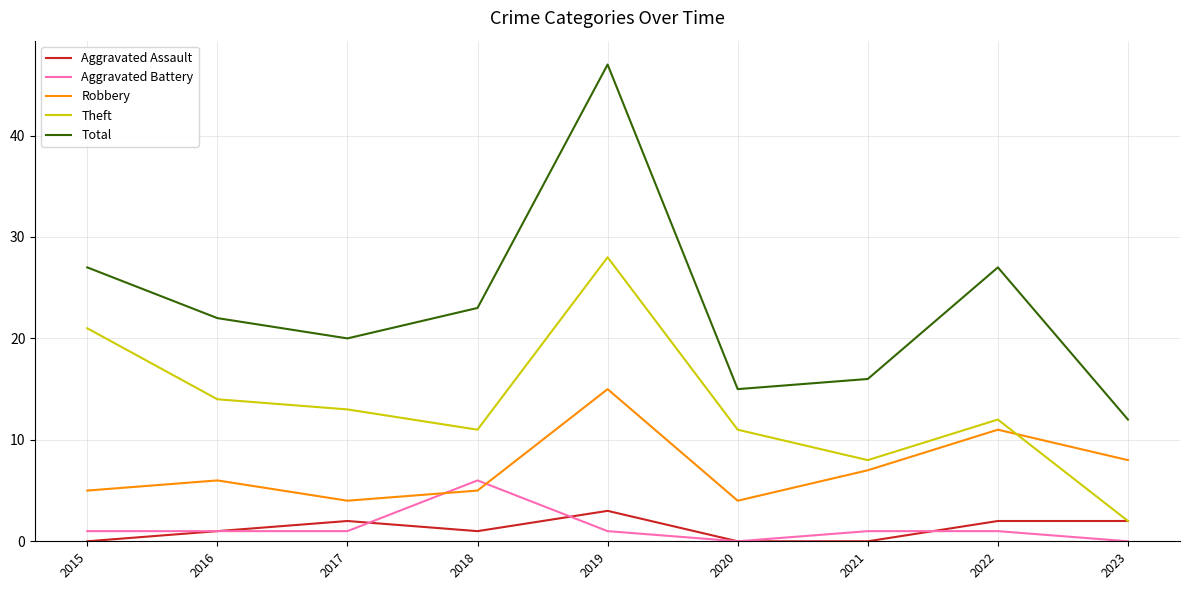

Does the chart have visible grid lines?

Yes